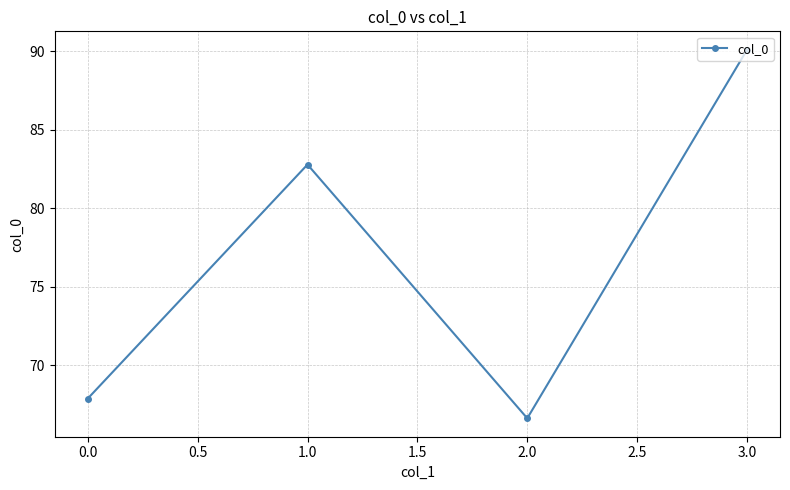

The value at 0.0 is 92.7. True or false?

False